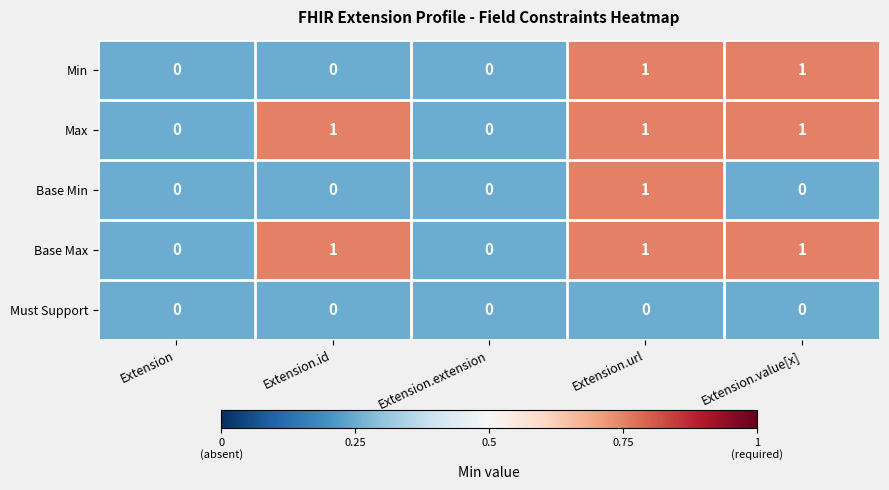

Reading right to left, what are all the values shown in this chart?

Min: Extension.value[x]=1	Extension.url=1	Extension.extension=0	Extension.id=0	Extension=0
Max: Extension.value[x]=1	Extension.url=1	Extension.extension=0	Extension.id=1	Extension=0
Base Min: Extension.value[x]=0	Extension.url=1	Extension.extension=0	Extension.id=0	Extension=0
Base Max: Extension.value[x]=1	Extension.url=1	Extension.extension=0	Extension.id=1	Extension=0
Must Support: Extension.value[x]=0	Extension.url=0	Extension.extension=0	Extension.id=0	Extension=0